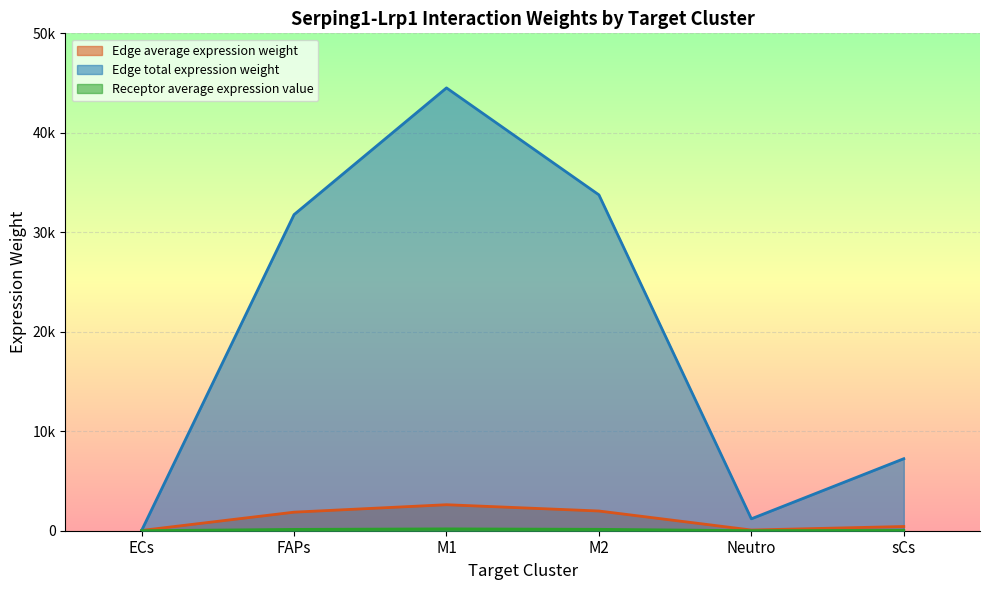

True or false: Receptor average expression value and Edge total expression weight intersect in this chart.

False